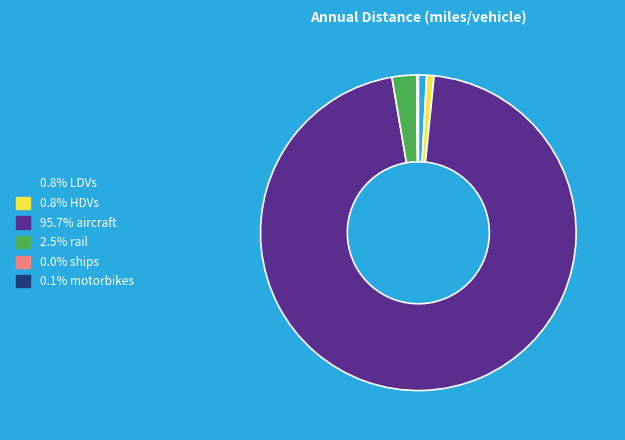

Is there any slice that represents more than half of the pie?

Yes